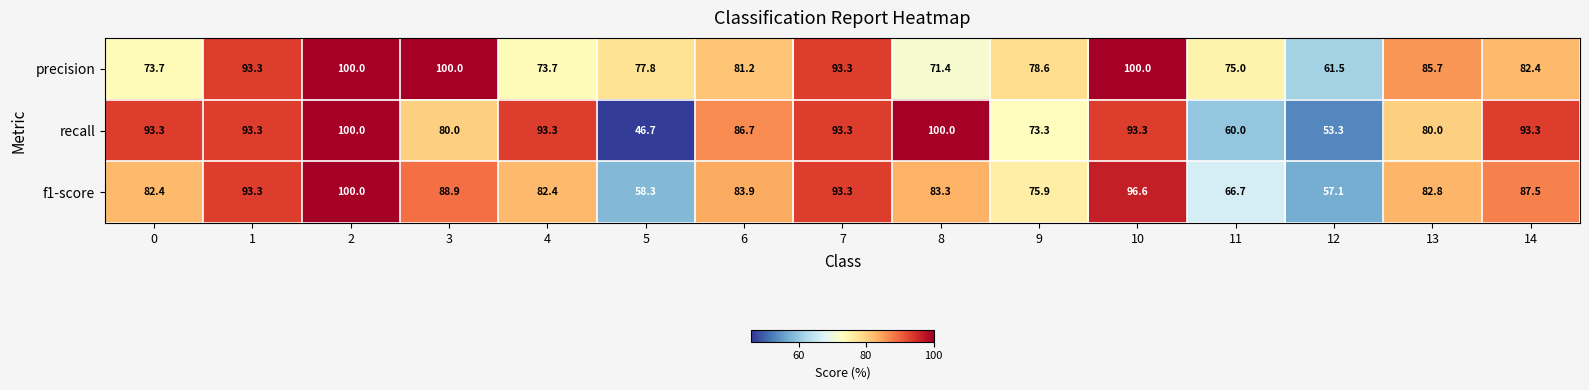

Which series has the widest spread of values?

recall